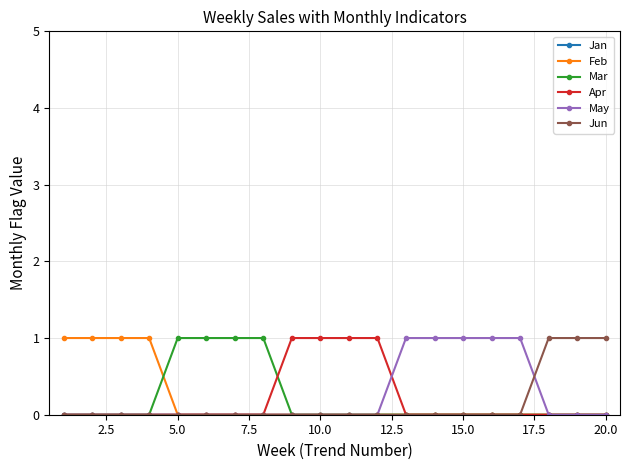

True or false: Jan and Feb intersect in this chart.

False